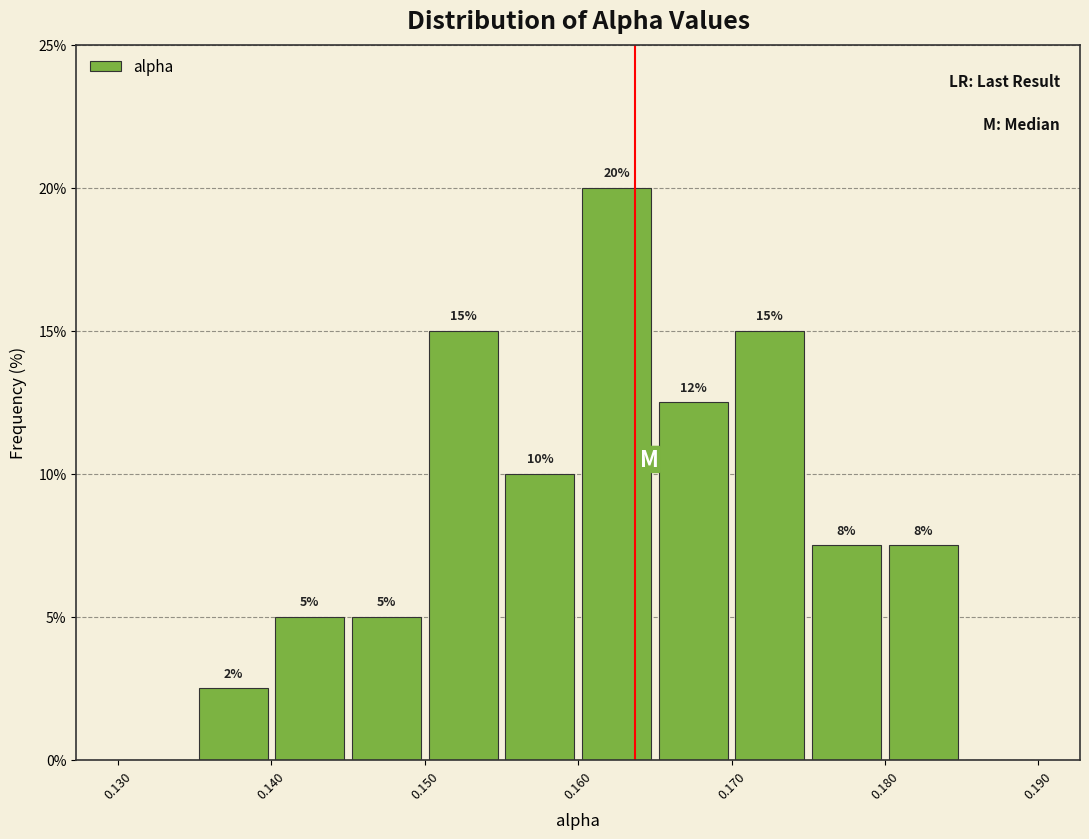

Which range on the x-axis has the tallest bar?

0.160 to 0.165